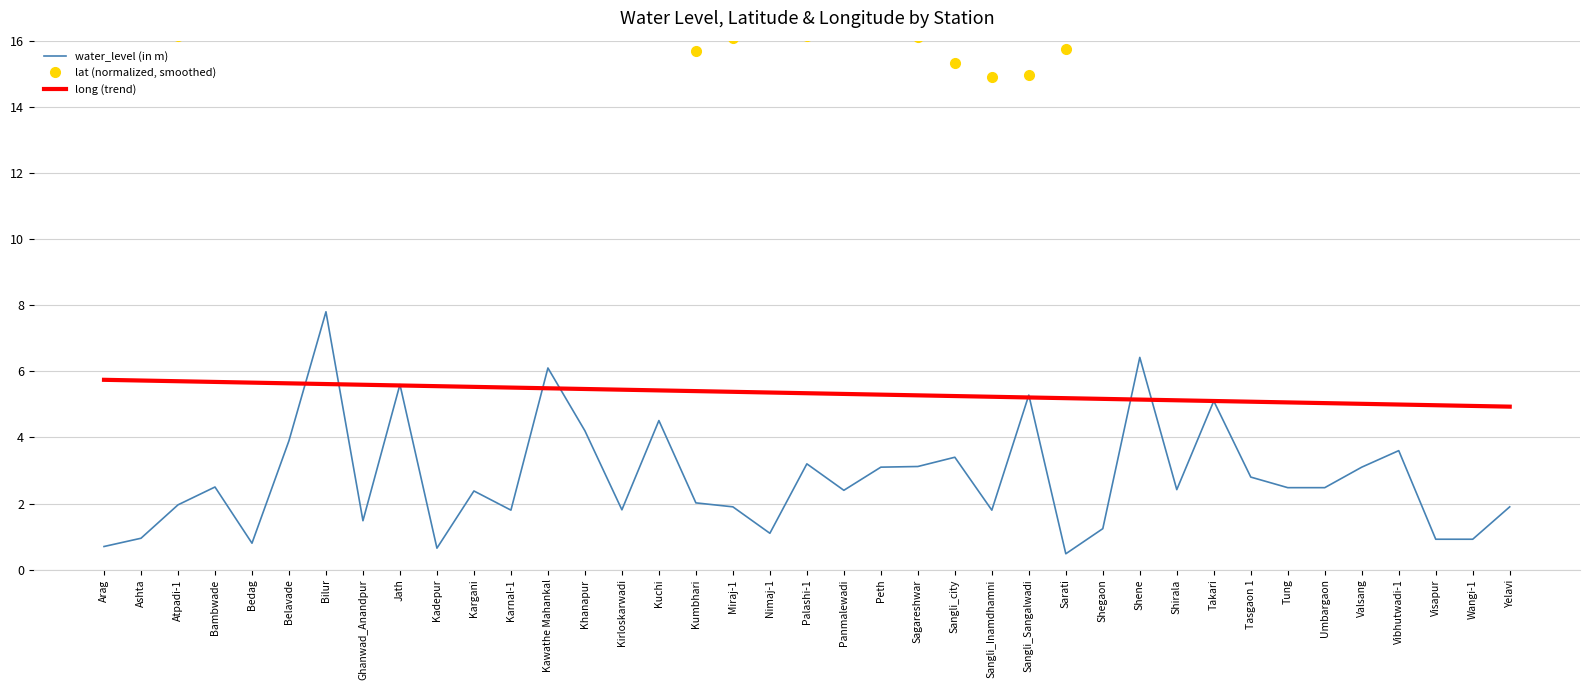

Between Arag and Sangli_Inamdhamni, which is larger?

Sangli_Inamdhamni